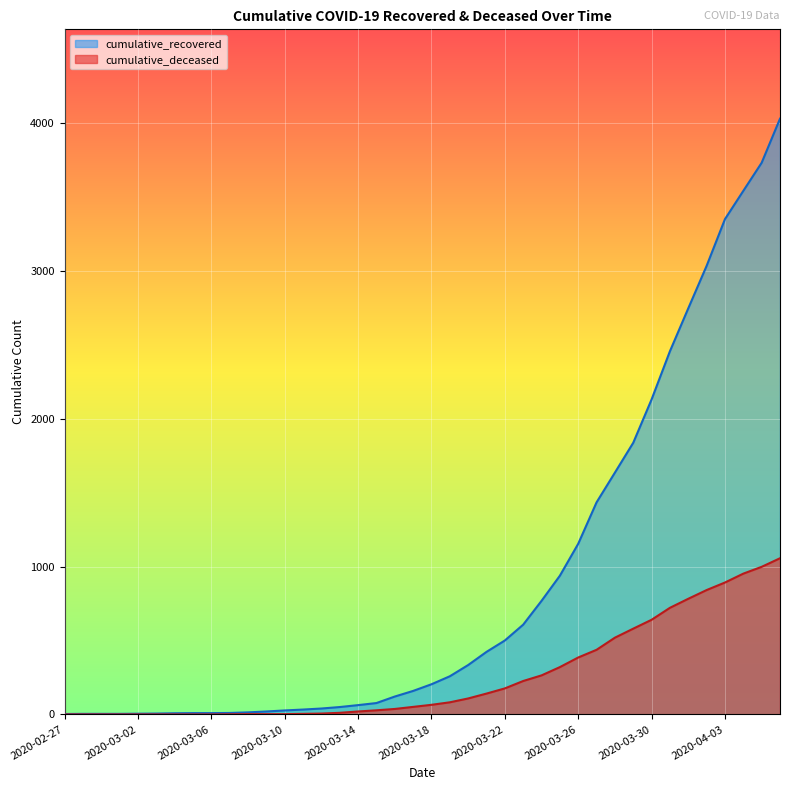

True or false: cumulative_deceased and cumulative_recovered intersect in this chart.

False